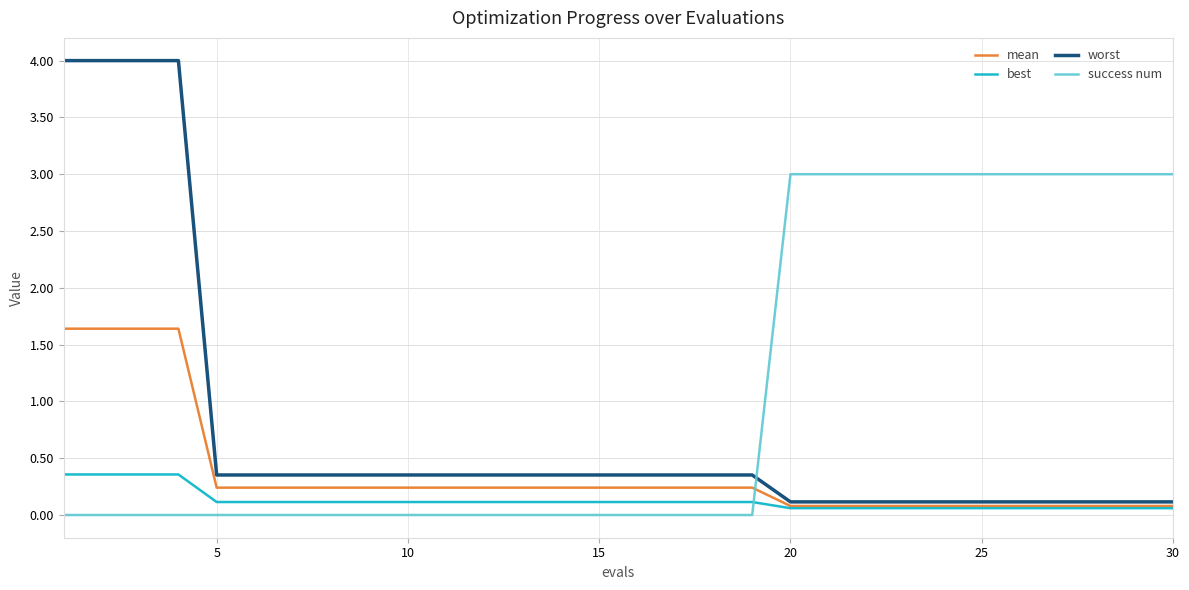

Which series has the largest total across all categories?

success num